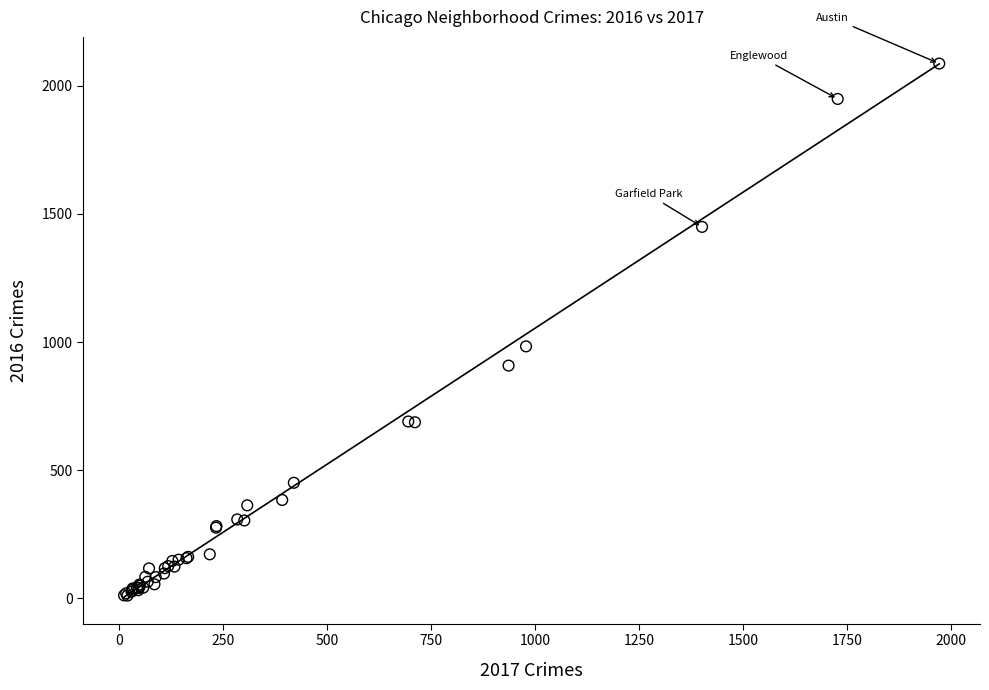

What Y value in the scatter plot is closest to 1048?

983